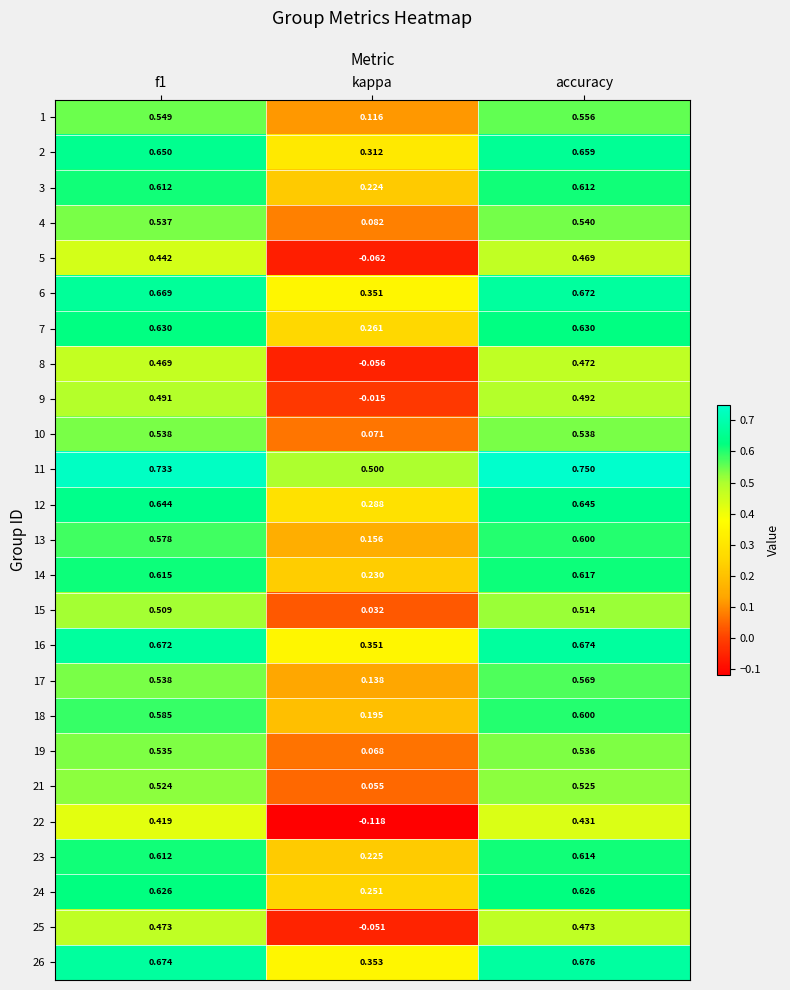

What is the total value across all series at kappa?

4.0